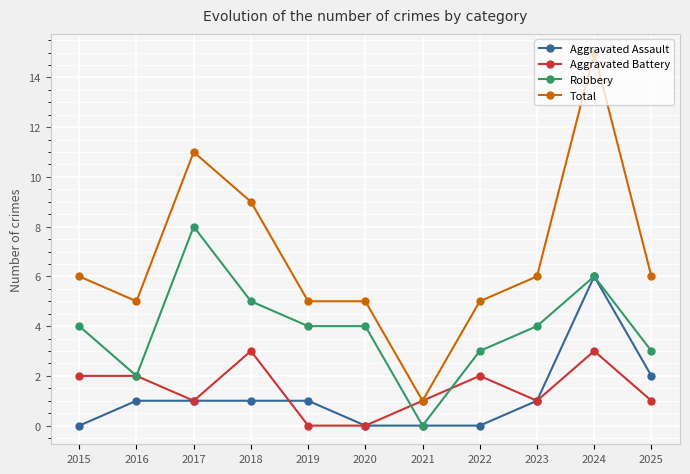

What is the difference between the second highest and second lowest values in the Robbery series?

4